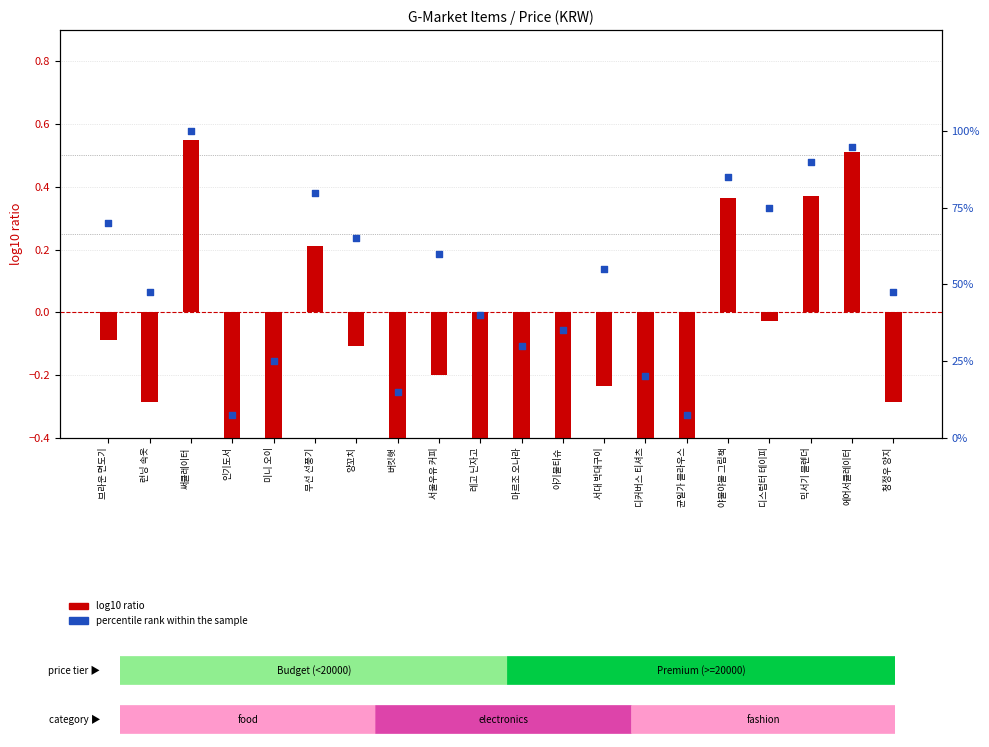

Is the value of log10 ratio at 런닝 속옷 greater than the value of percentile rank within the sample at 디스럽터 테이피?

No